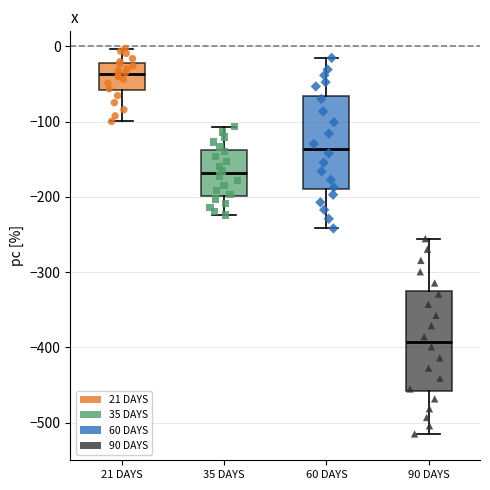

Reading left to right, read every box against the y-axis: the position of its median line, the range the box covers, and the ends of its whiskers. The values are not printed on the chart, so give them approximately, as read against the axis.

21 DAYS: median -40, box -60 to -20, whiskers -100 to 0
35 DAYS: median -170, box -200 to -140, whiskers -220 to -110
60 DAYS: median -140, box -190 to -70, whiskers -240 to -20
90 DAYS: median -390, box -460 to -330, whiskers -510 to -260